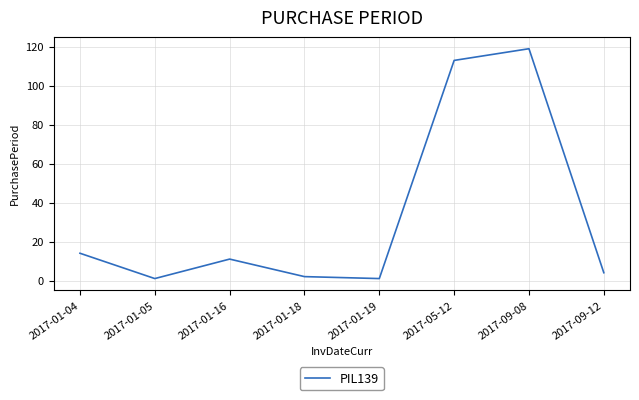

Where does the data first go above 11?

2017-01-04